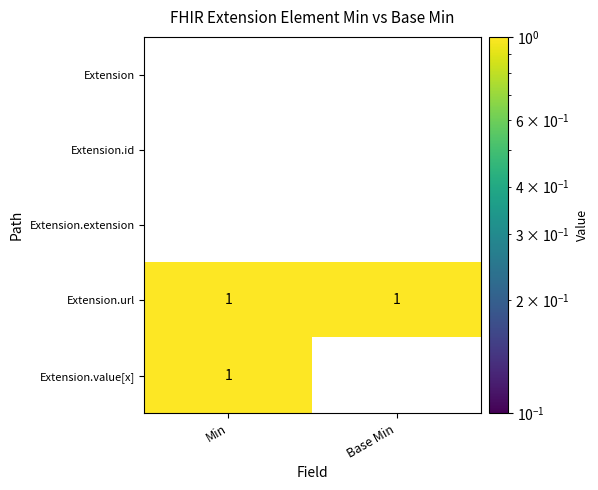

Which category has the highest value in the Extension.value[x] series?

Min